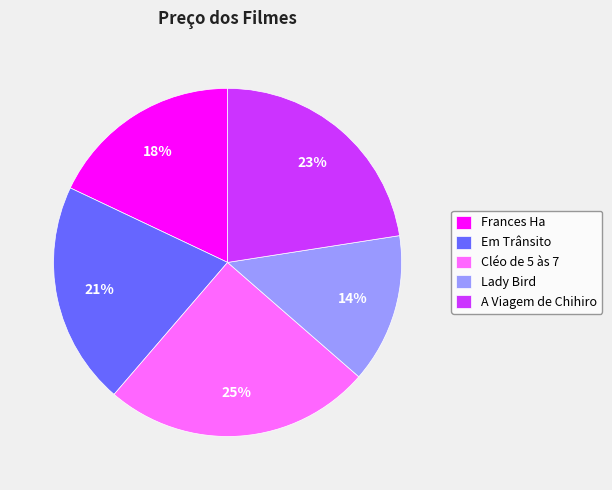

Which slice is the smallest?

Lady Bird